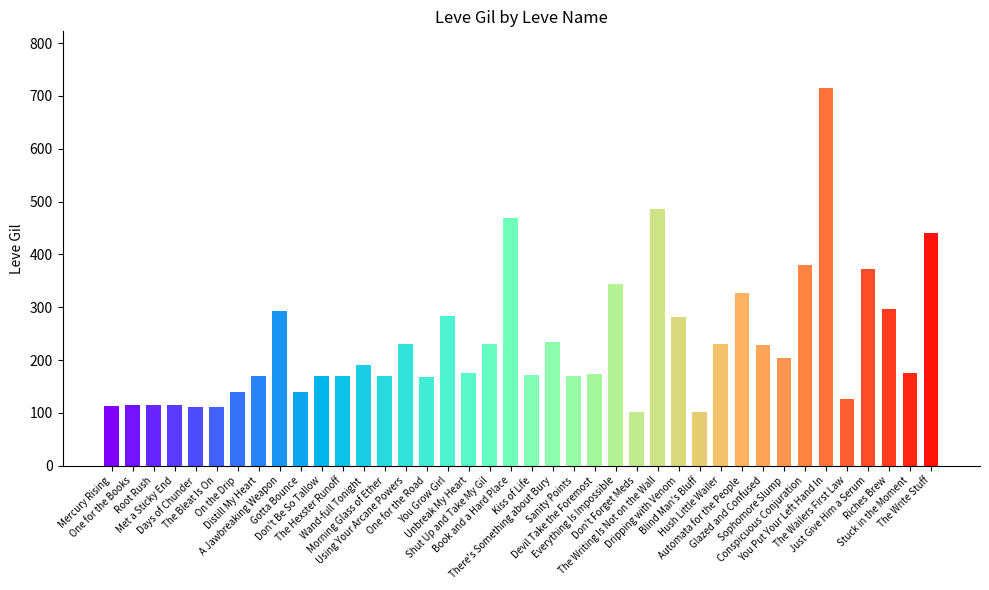

What is the smallest value displayed?

101